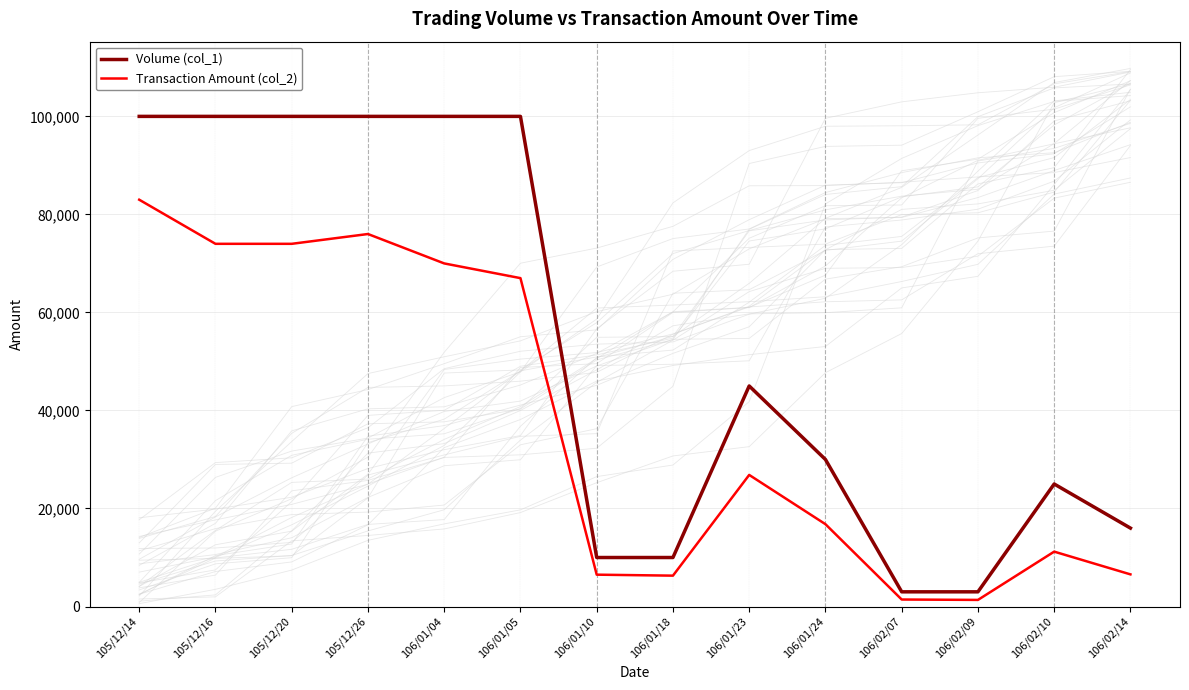

List the series in order of their overall mean, lowest first.

Transaction Amount (col_2), Volume (col_1)